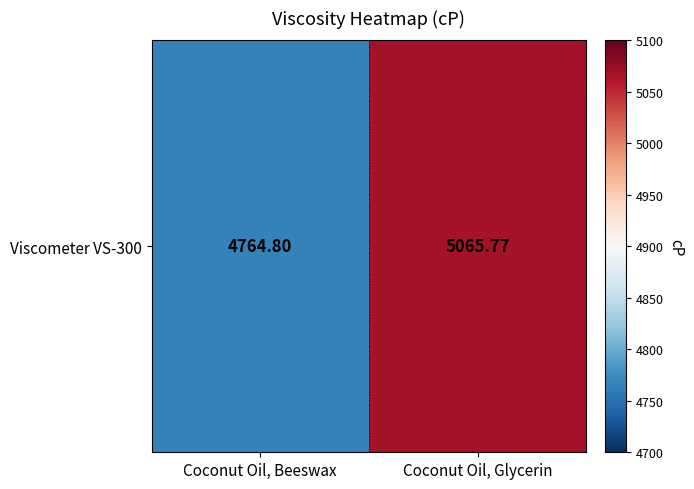

Count the number of values greater than 5065.

1